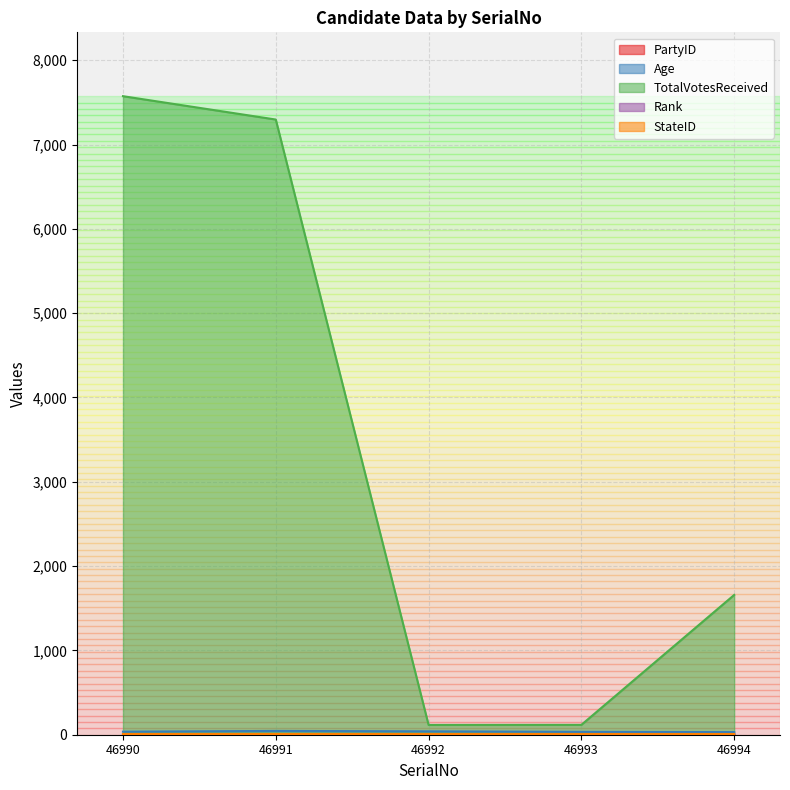

Where is the first local maximum for PartyID?

46992